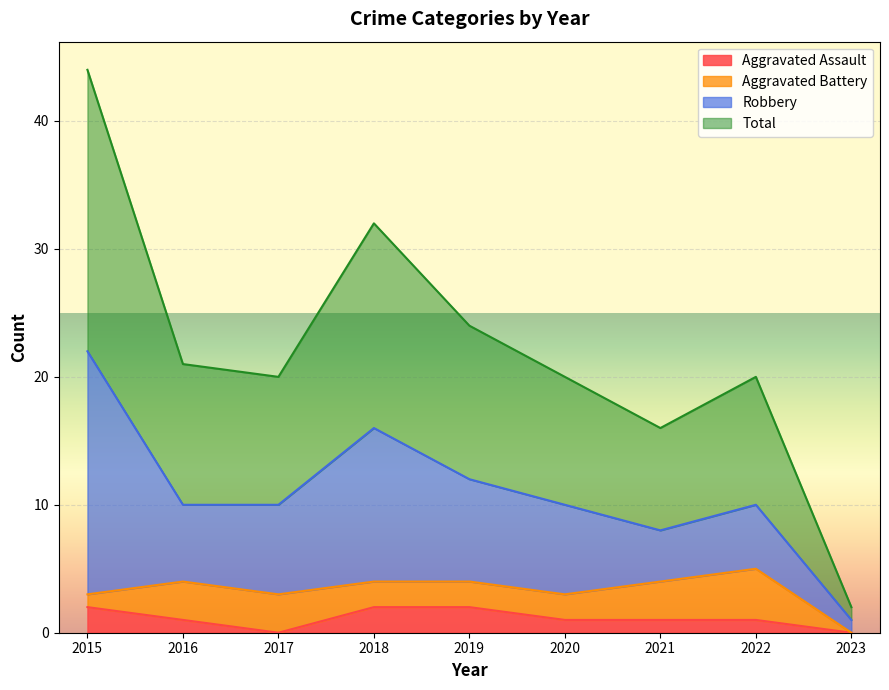

True or false: Aggravated Assault has a value of 2 at 2015.

True